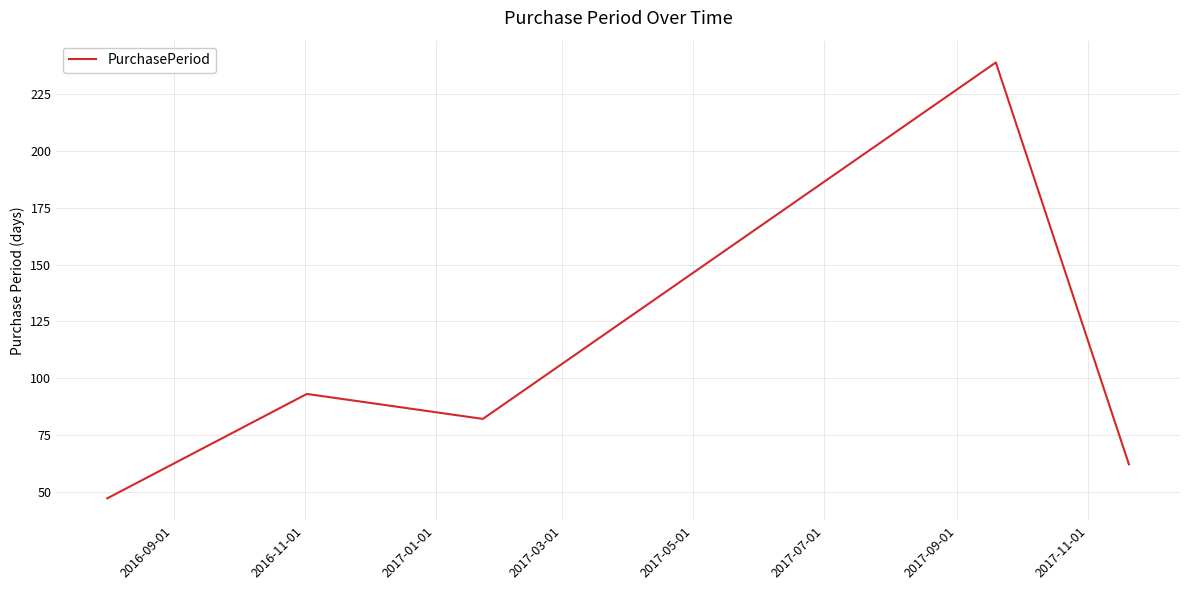

What is the maximum value shown in the chart?

239